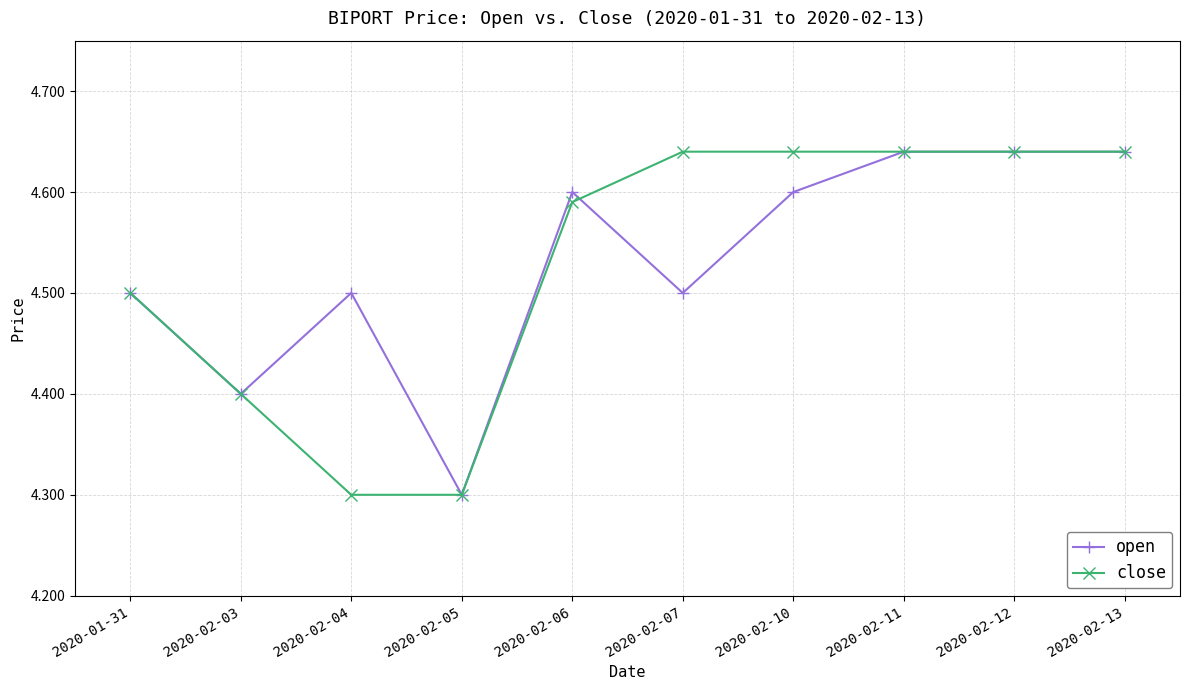

What are all the series names shown in the legend?

open, close